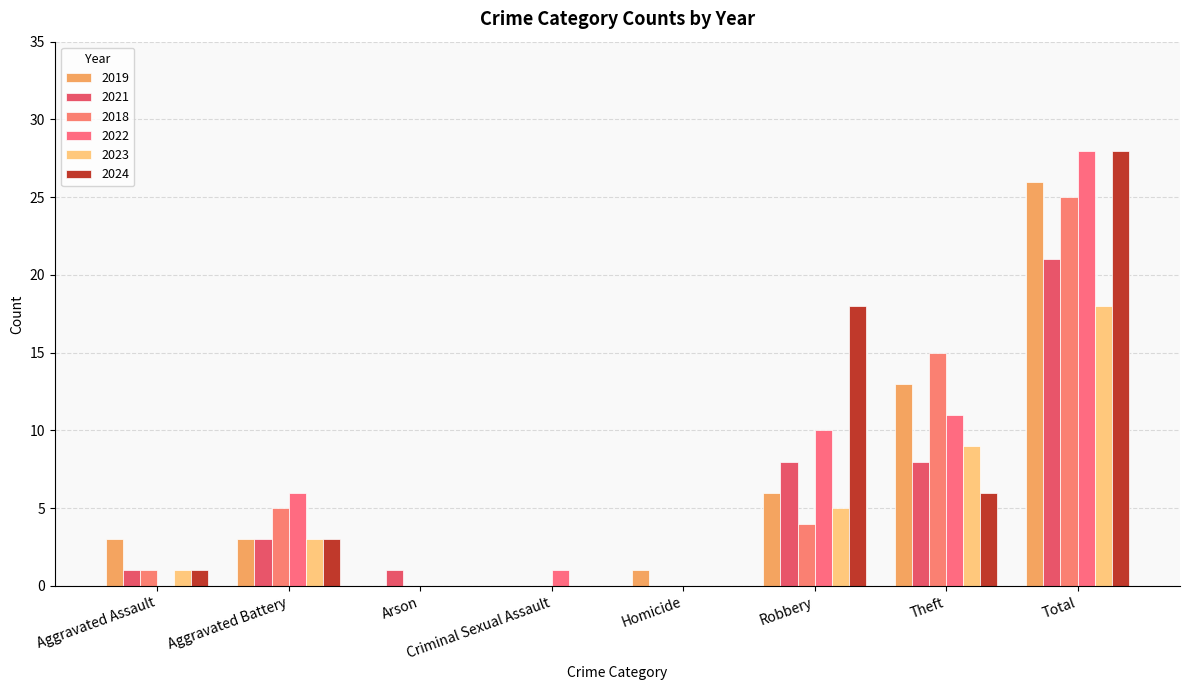

Where is 2024 nearest to the value 14?

Robbery